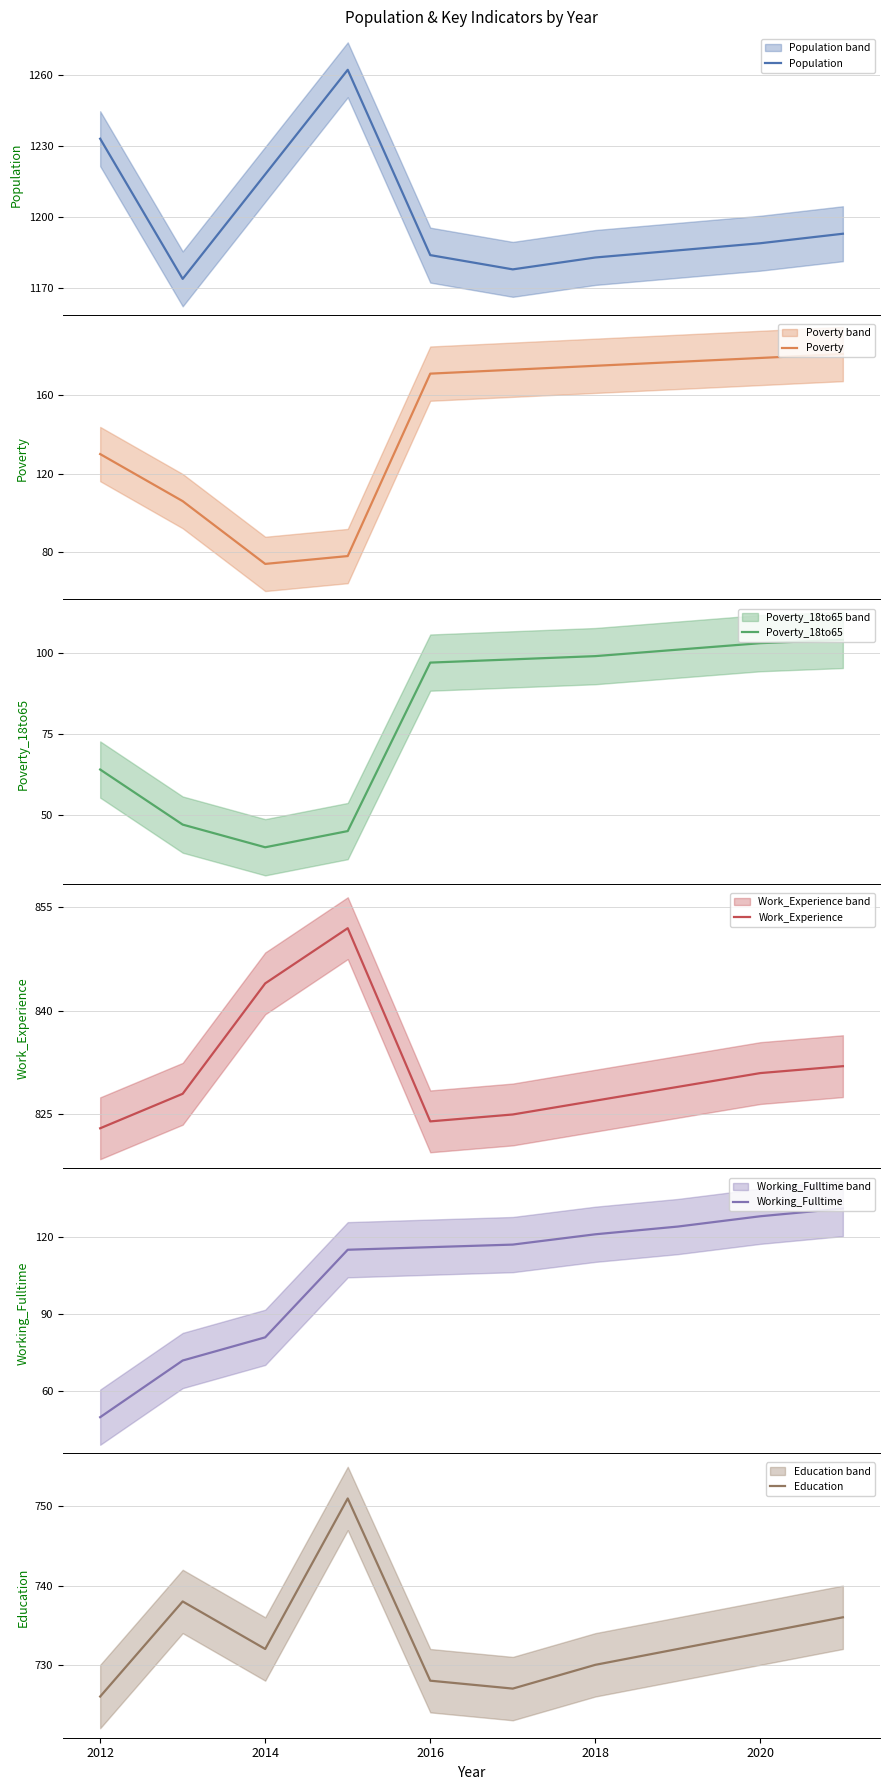

At which label does Education reach its minimum?

2012